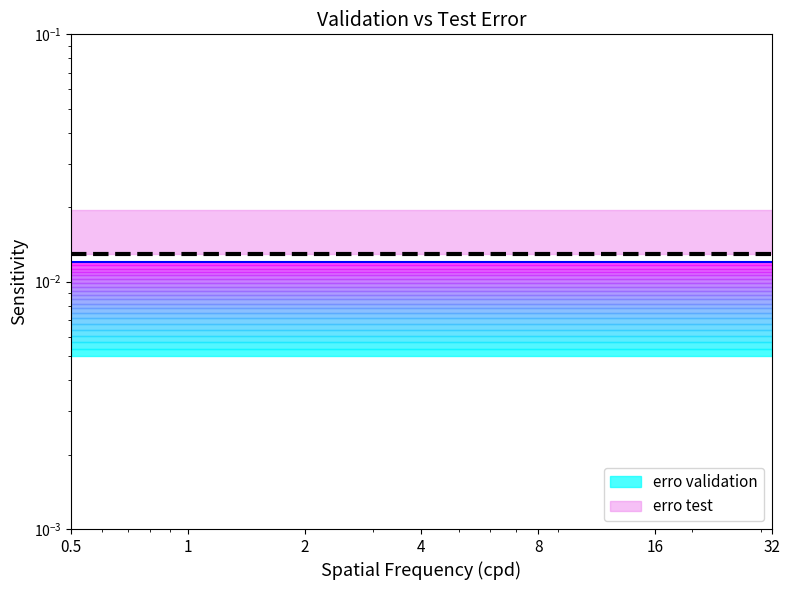

True or false: erro test and erro validation cross at least once.

False